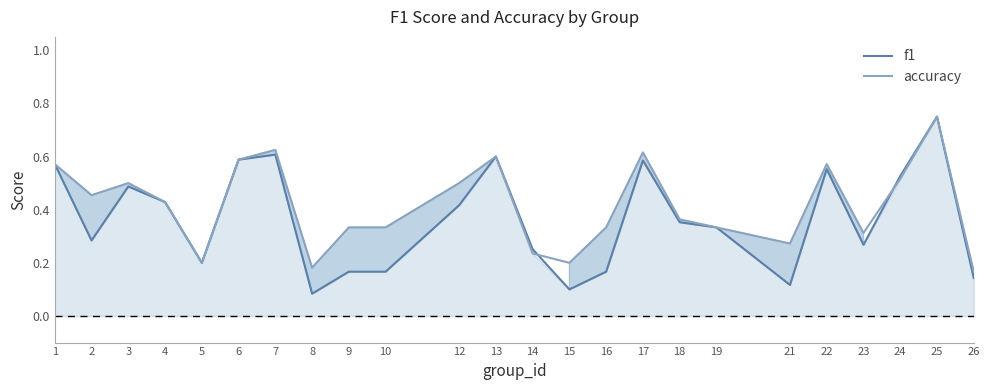

At 9, list the series in order from smallest to largest.

f1, accuracy